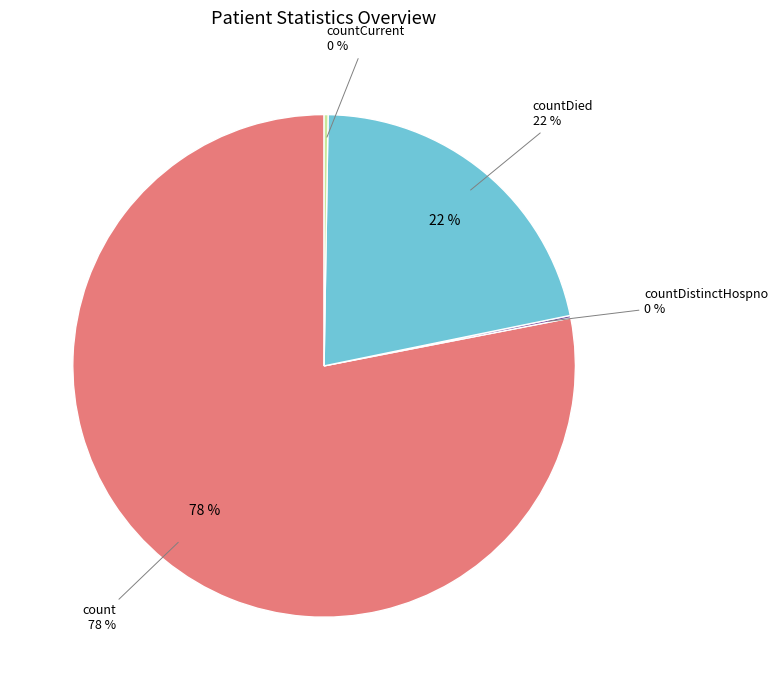

What percentage do count and countCurrent together represent?

78.3%